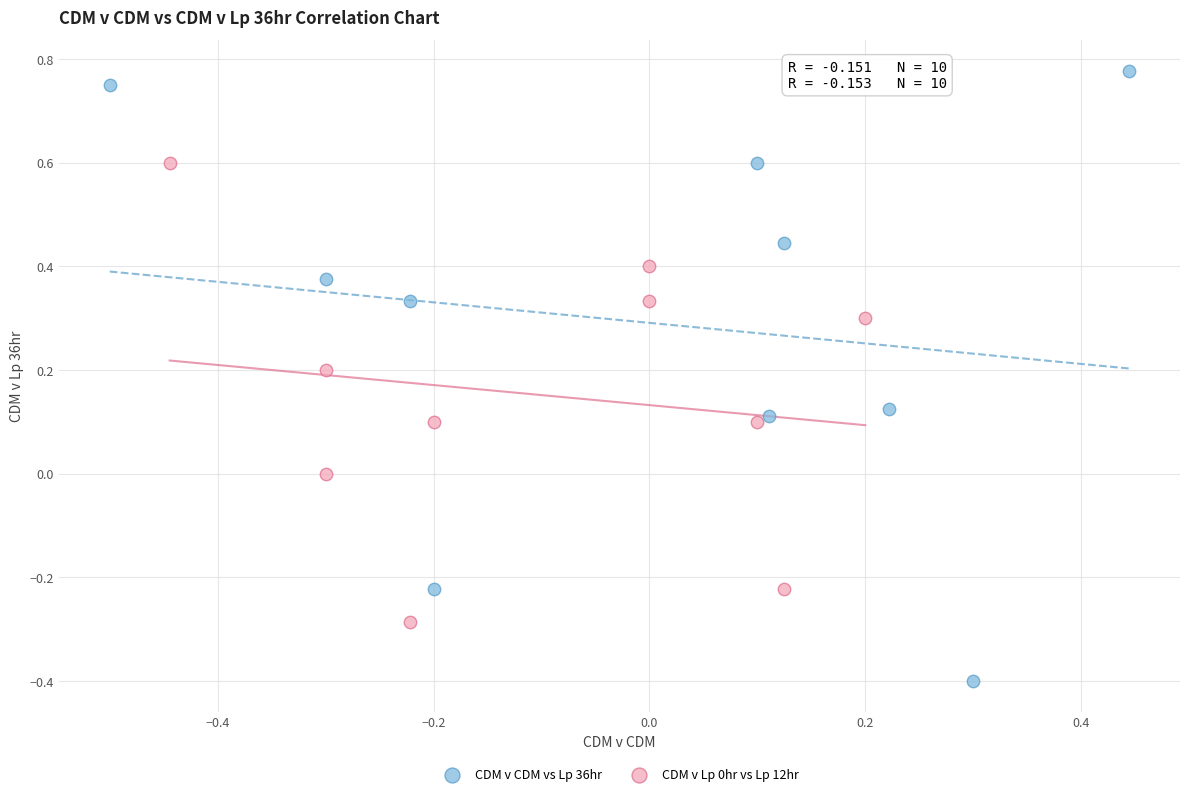

Which series contains the highest Y value?

CDM v CDM vs Lp 36hr